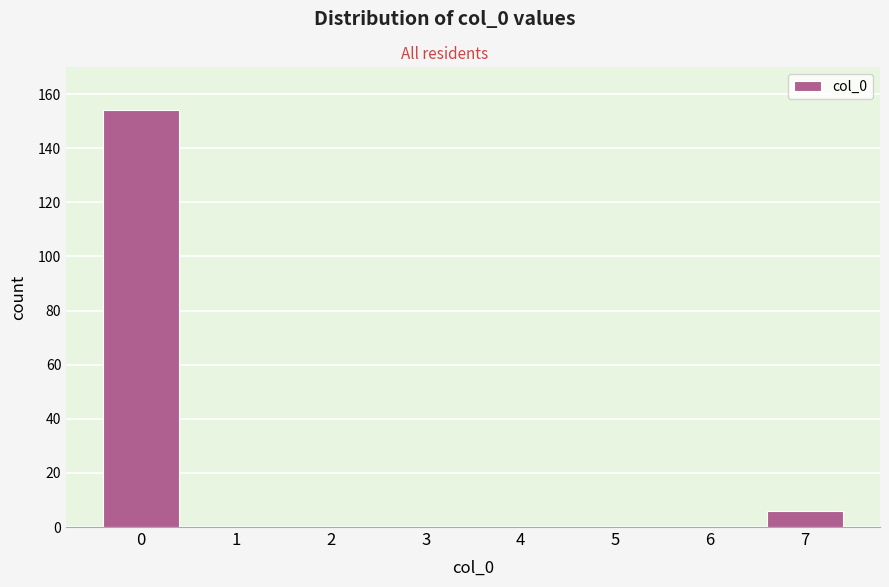

Reading left to right, what are all the values shown in this chart?

0=154	1=0	2=0	3=0	4=0	5=0	6=0	7=6